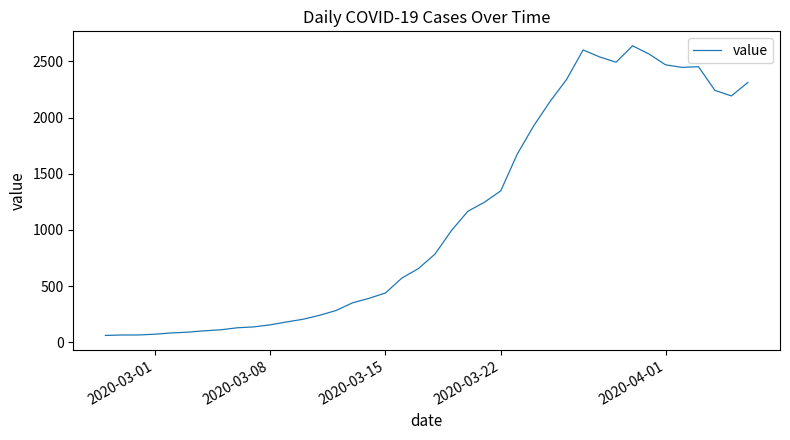

What is the smallest value displayed?

61